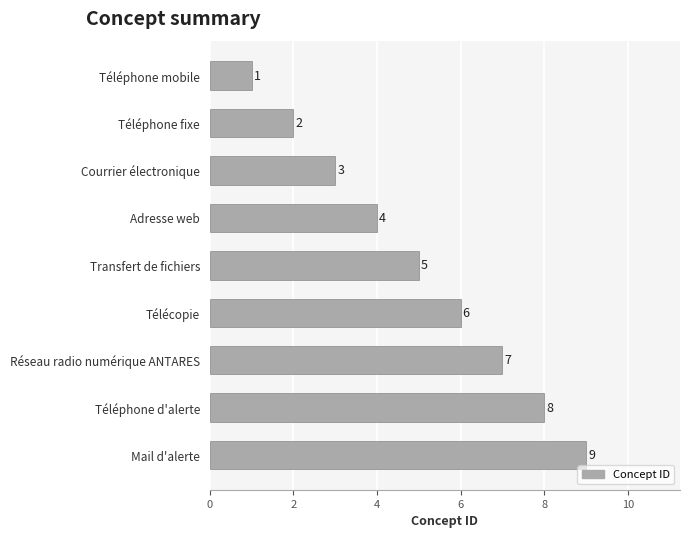

Count the number of categories in the chart.

9